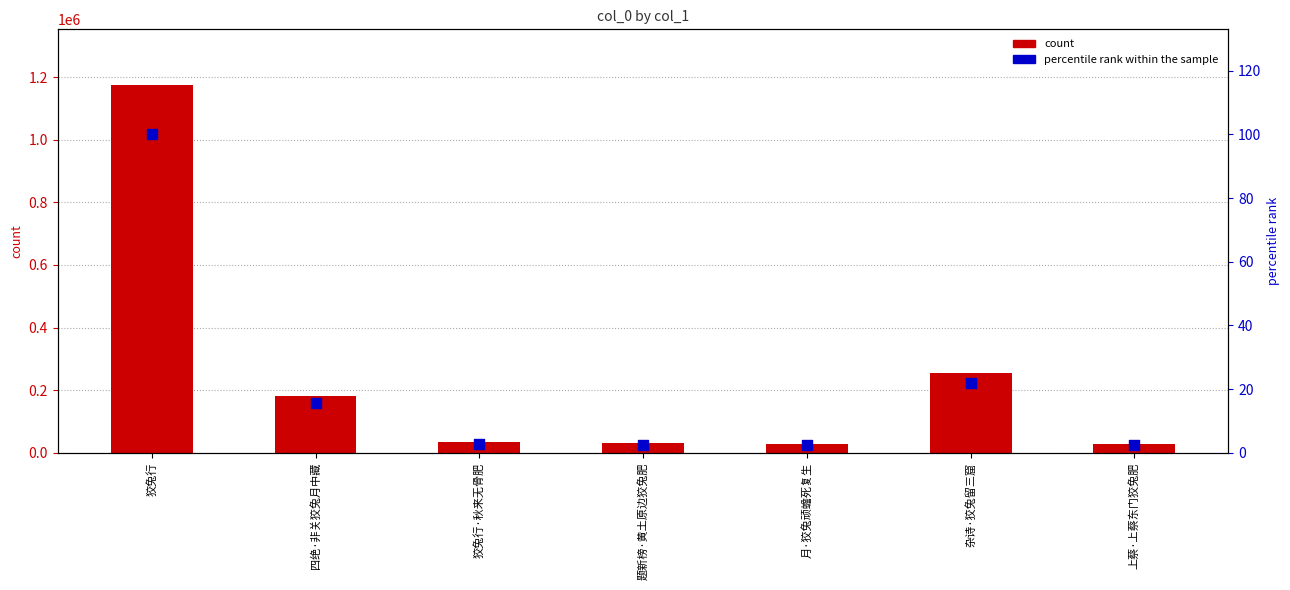

What is the total value across all series at 题新榜·黄土原边狡兔肥?

30443.6